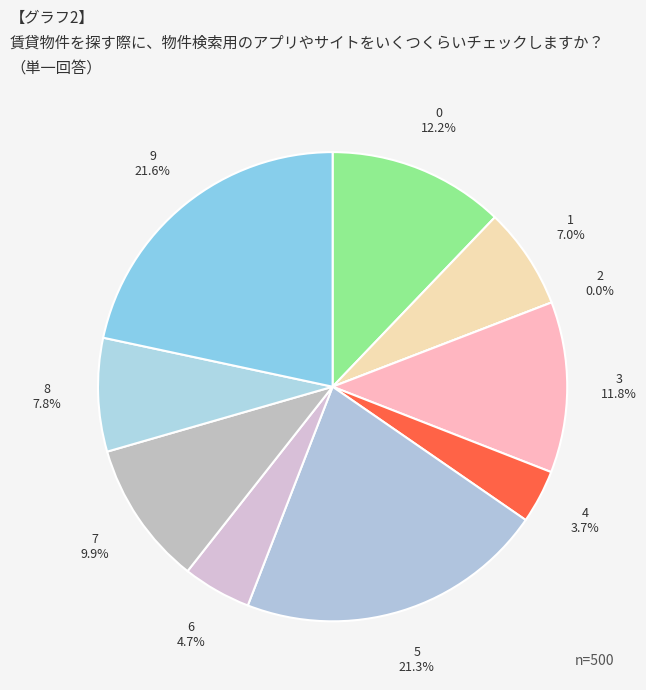

The 0 slice represents 12% of the pie. True or false?

True